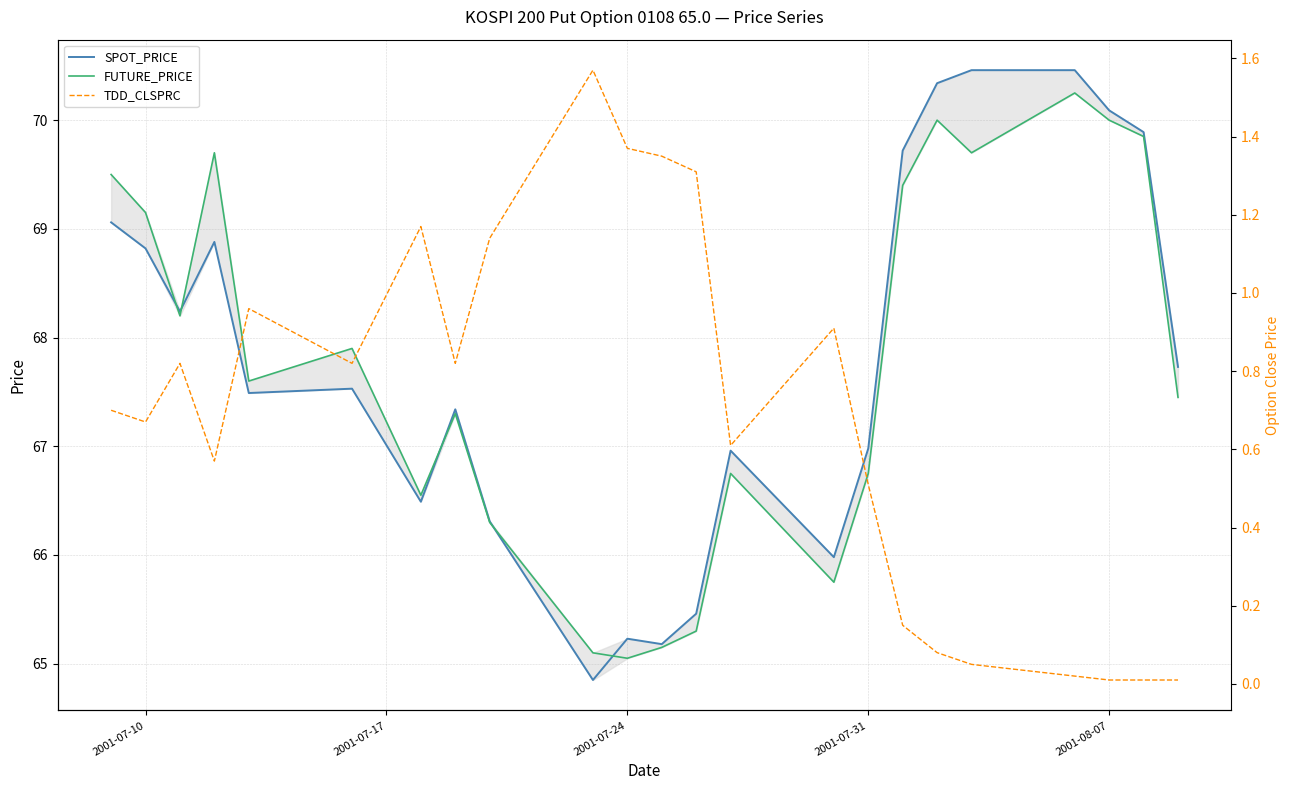

Reading left to right, transcribe all the data shown in this chart.

SPOT_PRICE: 69.1	68.8	68.2	68.9	67.5	67.5	66.5	67.3	66.3	64.8	65.2	65.2	65.5	67.0	66.0	67.0	69.7	70.3	70.5	70.5	70.1	69.9	67.7
FUTURE_PRICE: 69.5	69.2	68.2	69.7	67.6	67.9	66.5	67.3	66.3	65.1	65.0	65.2	65.3	66.8	65.8	66.8	69.4	70.0	69.7	70.2	70.0	69.8	67.5
TDD_CLSPRC: 0.7	0.7	0.8	0.6	1.0	0.8	1.2	0.8	1.1	1.6	1.4	1.4	1.3	0.6	0.9	0.5	0.1	0.1	0.1	0.0	0.0	0.0	0.0